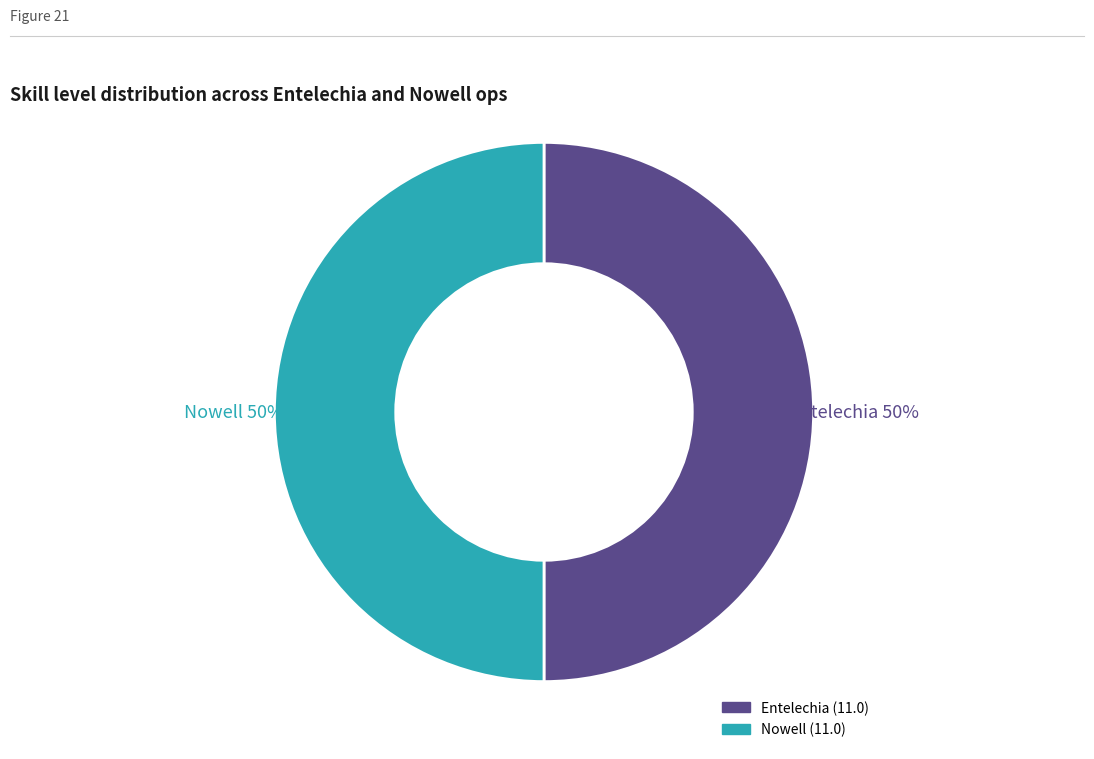

Is the sum of Nowell and Entelechia greater than half?

Yes